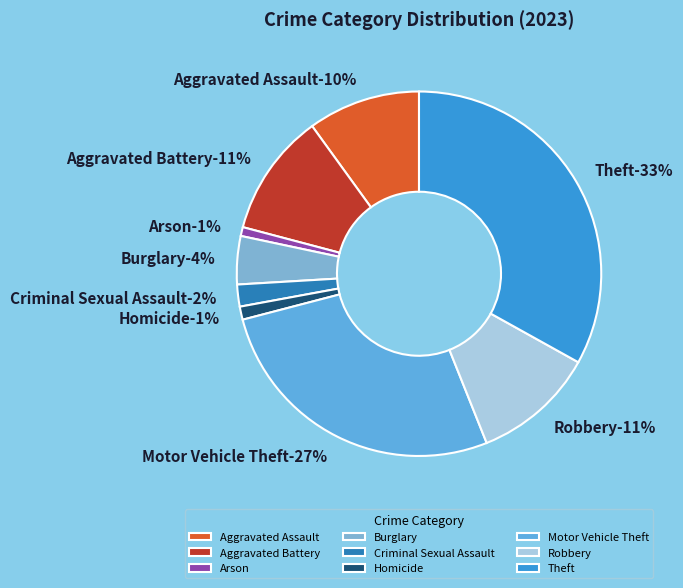

What is the total percentage of Motor Vehicle Theft and Robbery?

37.9%